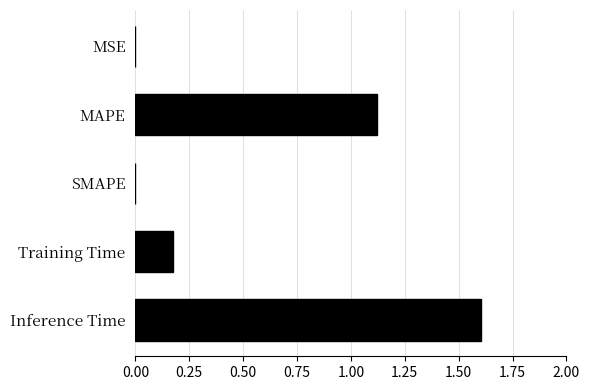

The value at Training Time is 0.1. True or false?

False